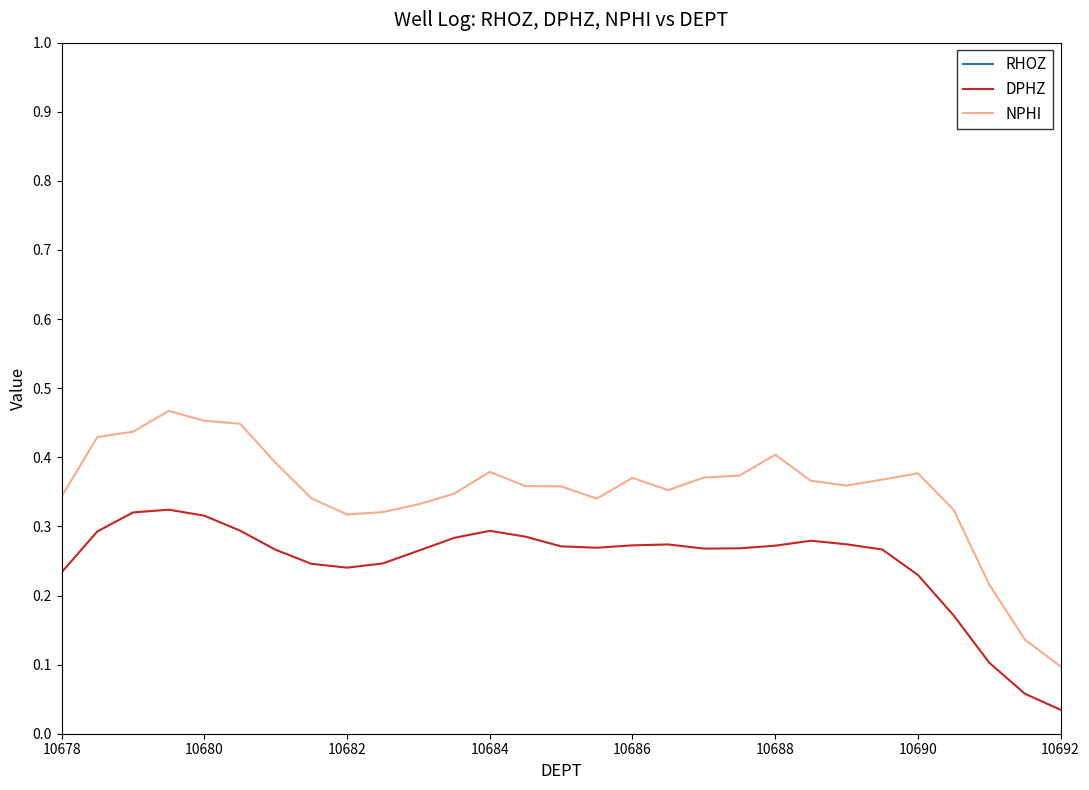

Is it true that NPHI equals 0.2 at 10692?

False